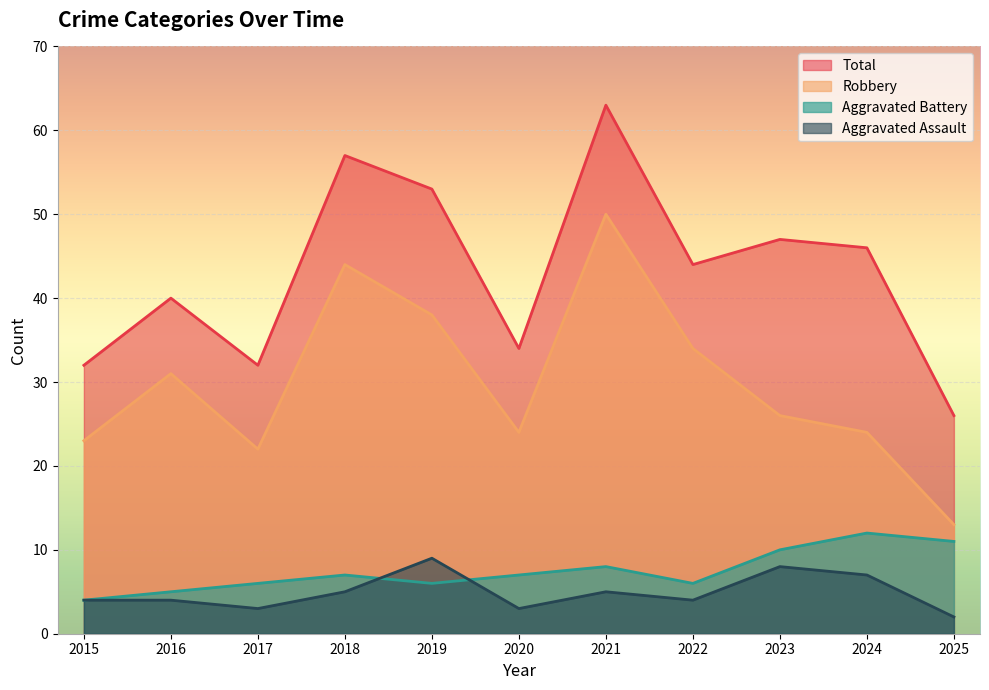

What is the total value across all series at 2018?

113